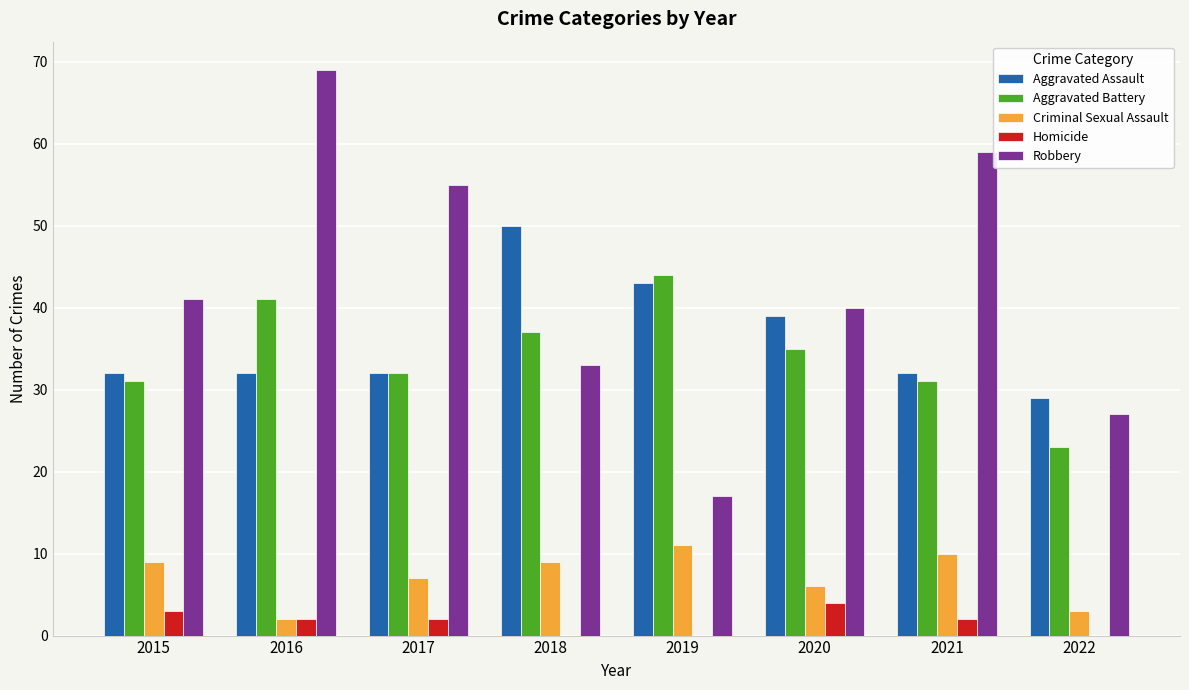

What is the sum of the Criminal Sexual Assault values at 2021 and 2016?

12